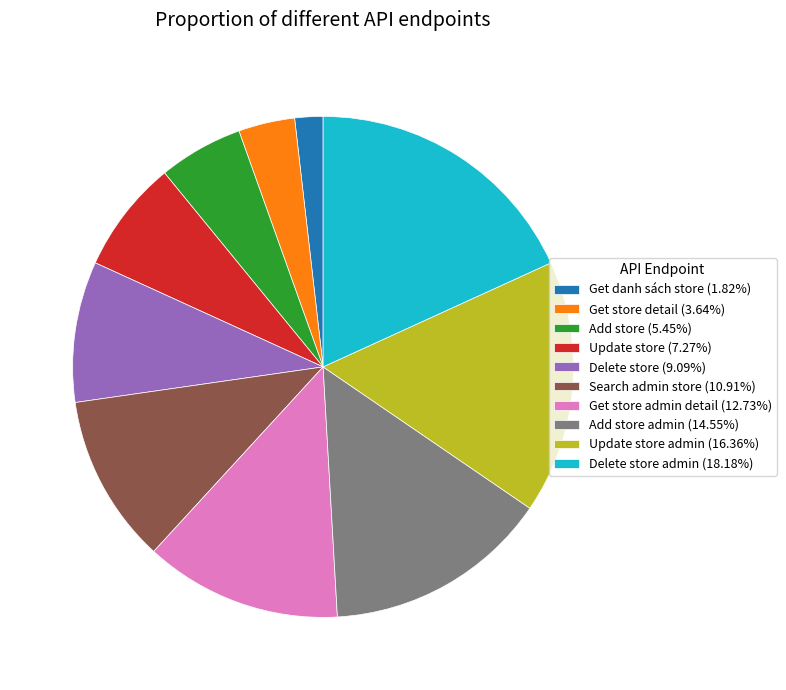

Approximately how many times larger is the value at Update store (7.27%) compared to Delete store (9.09%)?

0.8